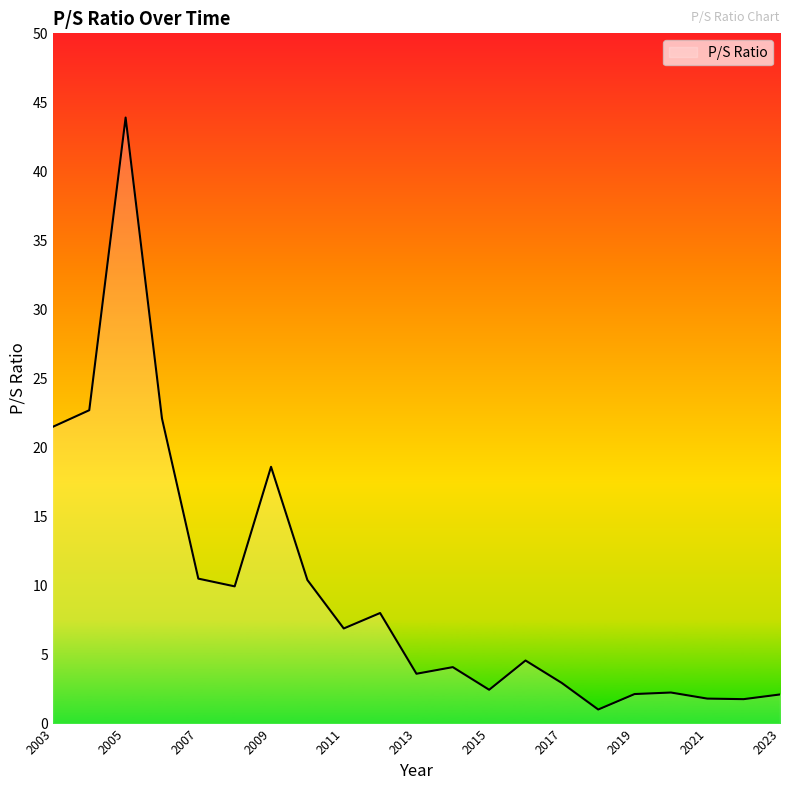

What is the maximum value shown in the chart?

43.9